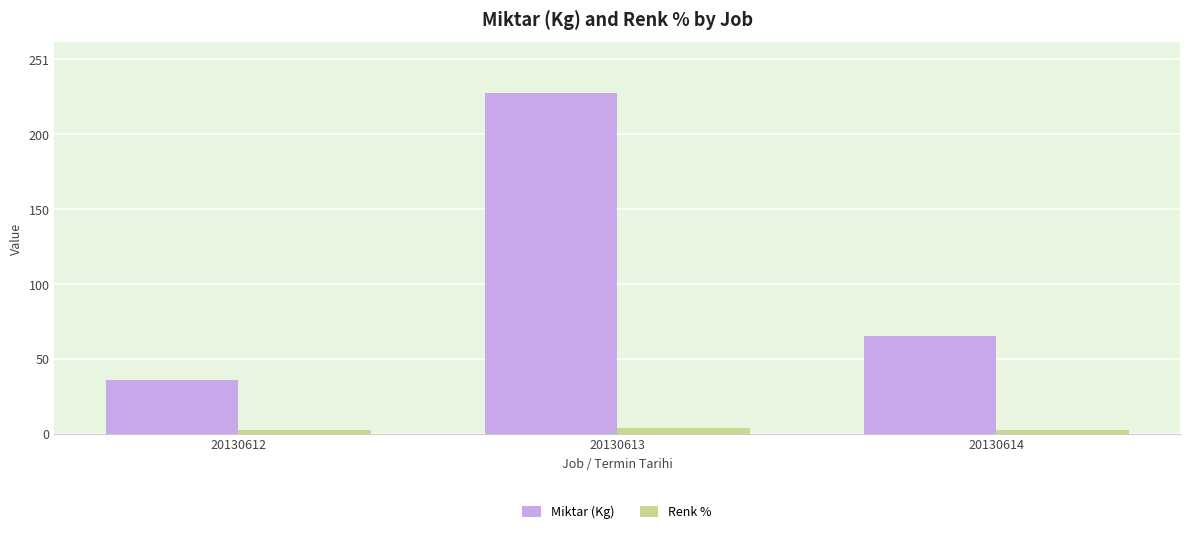

At how many categories does at least one series exceed 130?

1